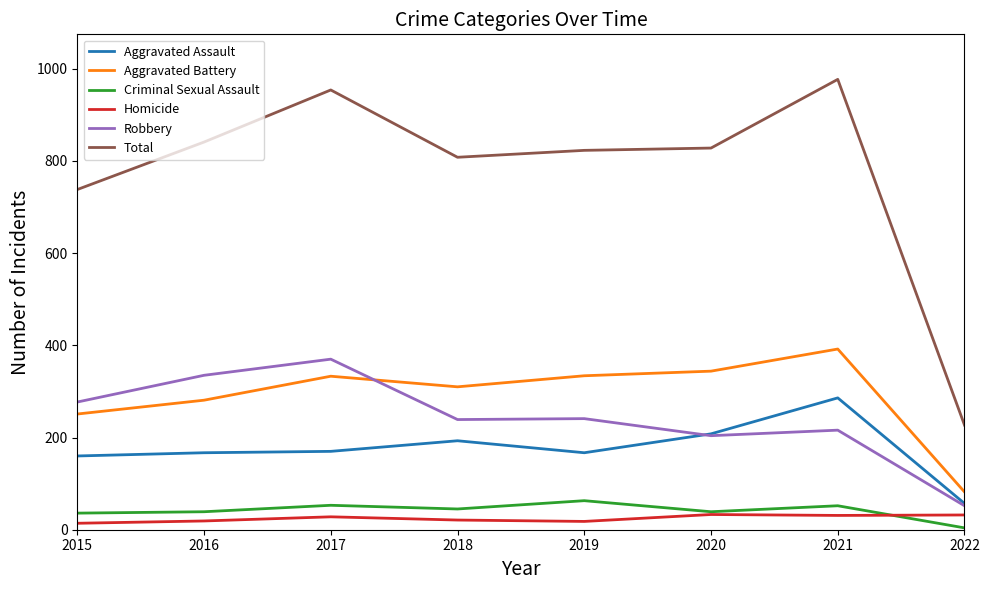

Rank the series by their maximum value, from lowest to highest.

Homicide, Criminal Sexual Assault, Aggravated Assault, Robbery, Aggravated Battery, Total